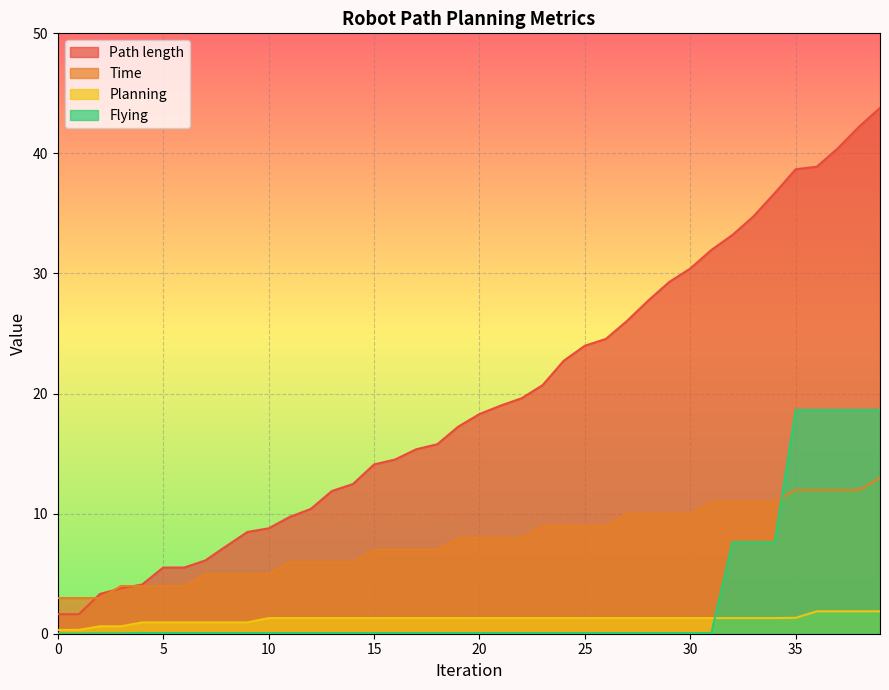

Which category has the highest value across all series?

39